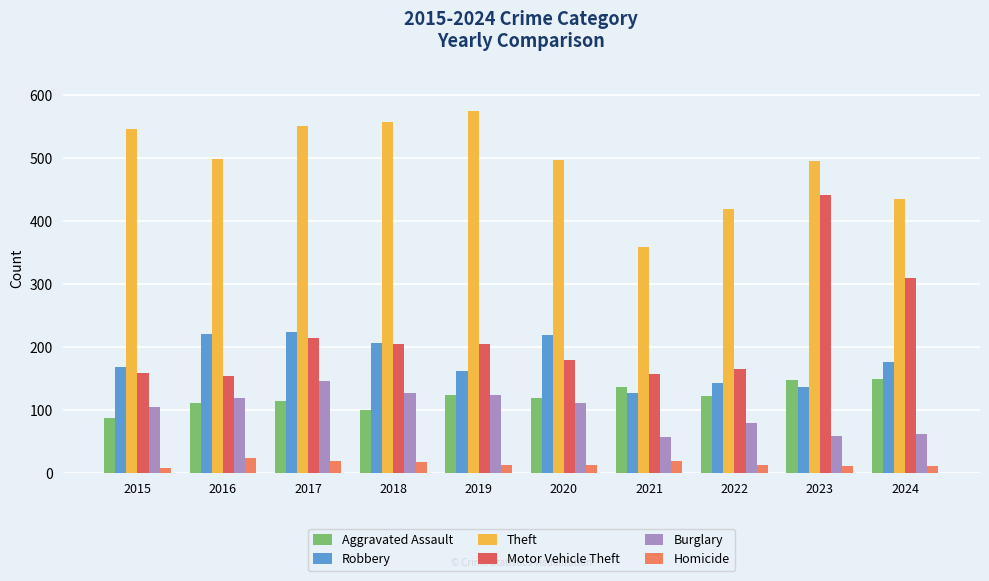

Does the chart contain stacked bars?

No